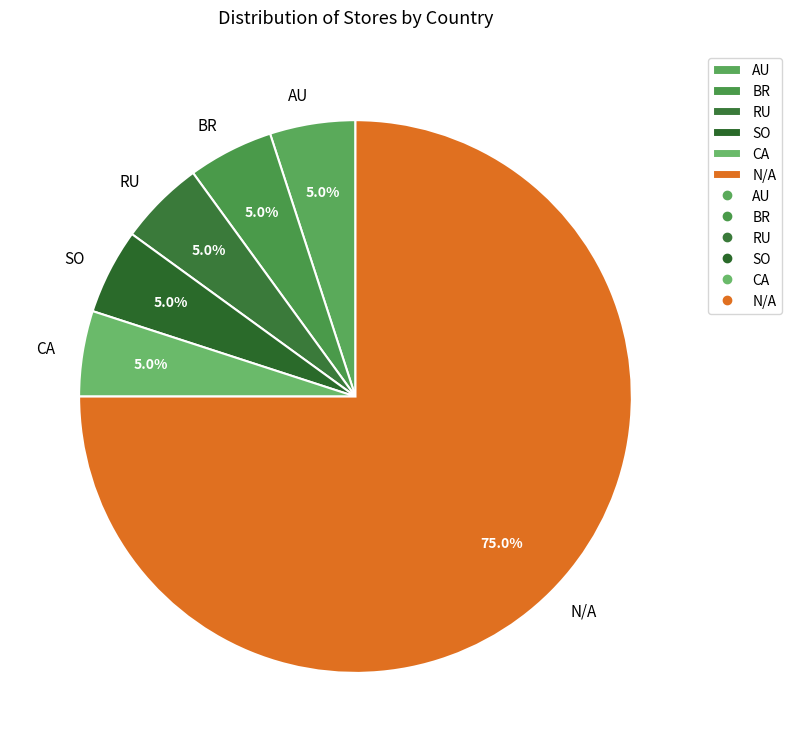

Does BR account for over 50% of the chart?

No